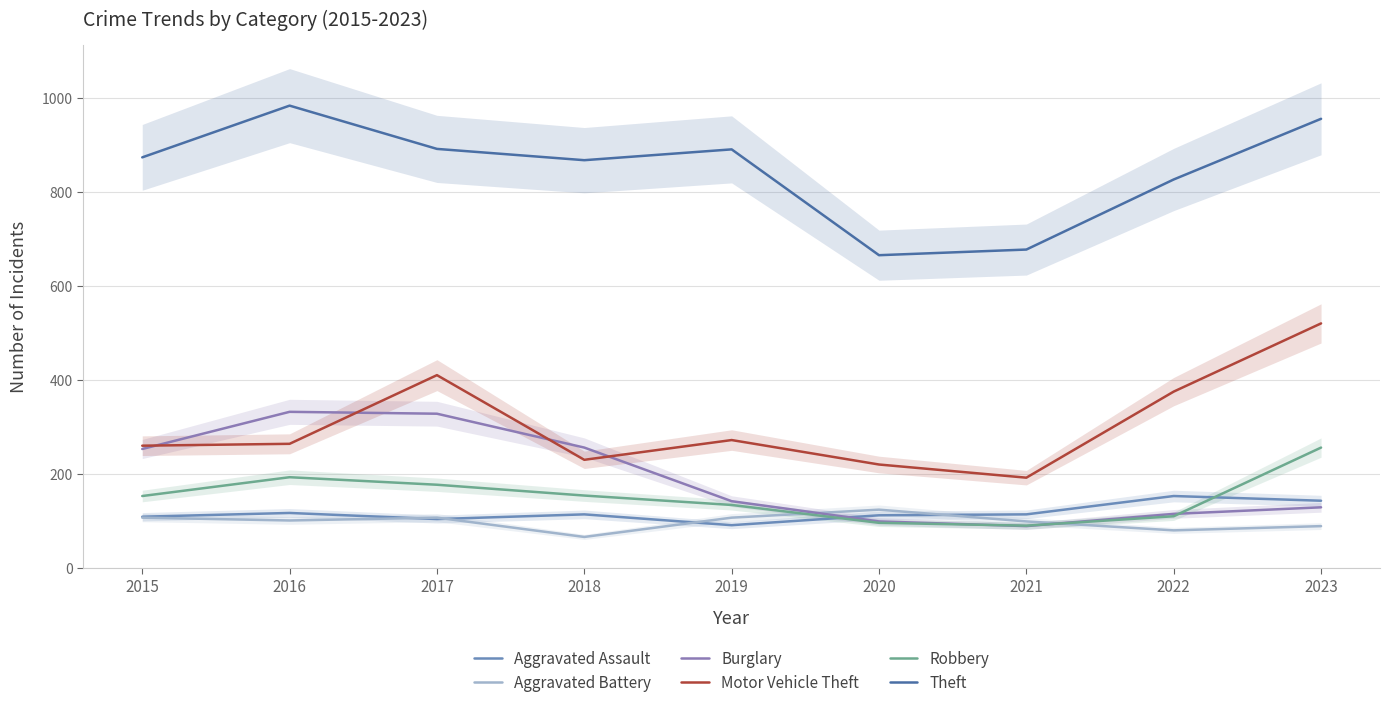

At how many categories does at least one series exceed 976?

1